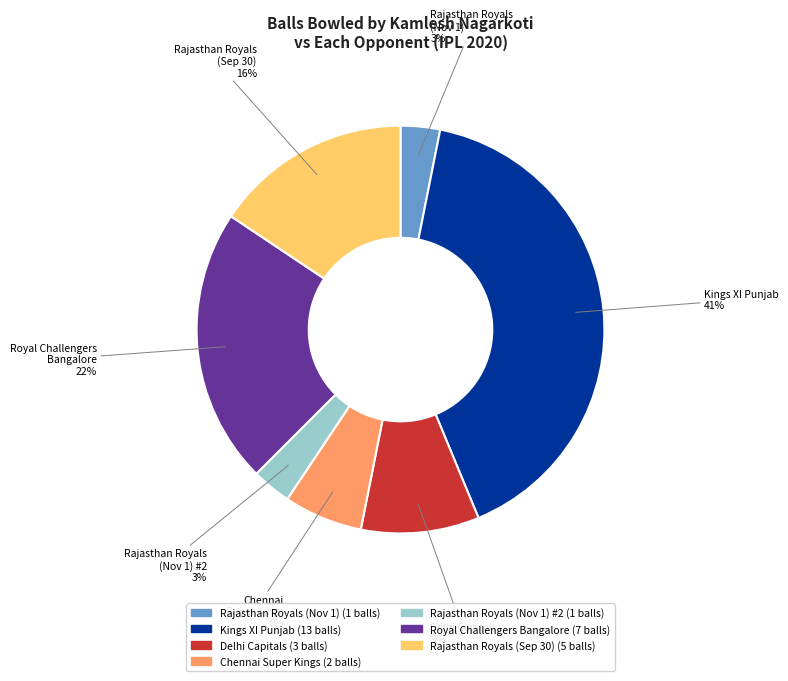

To the nearest percent, what is the average slice percentage?

14%